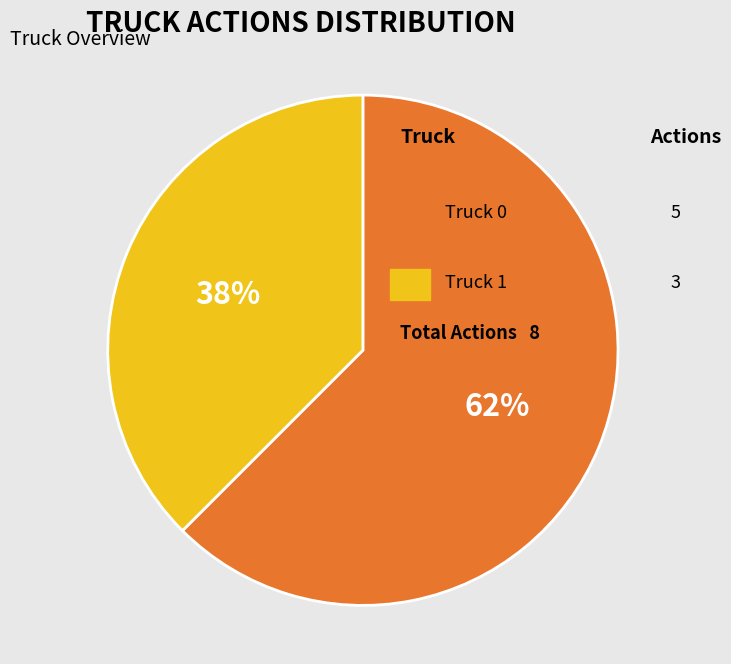

To the nearest percent, what is the average slice percentage?

50%